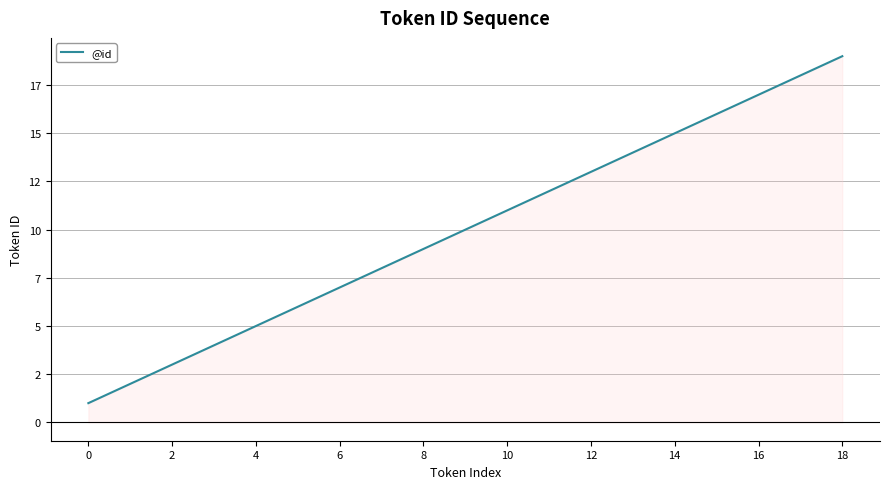

How many data points are less than 10?

9